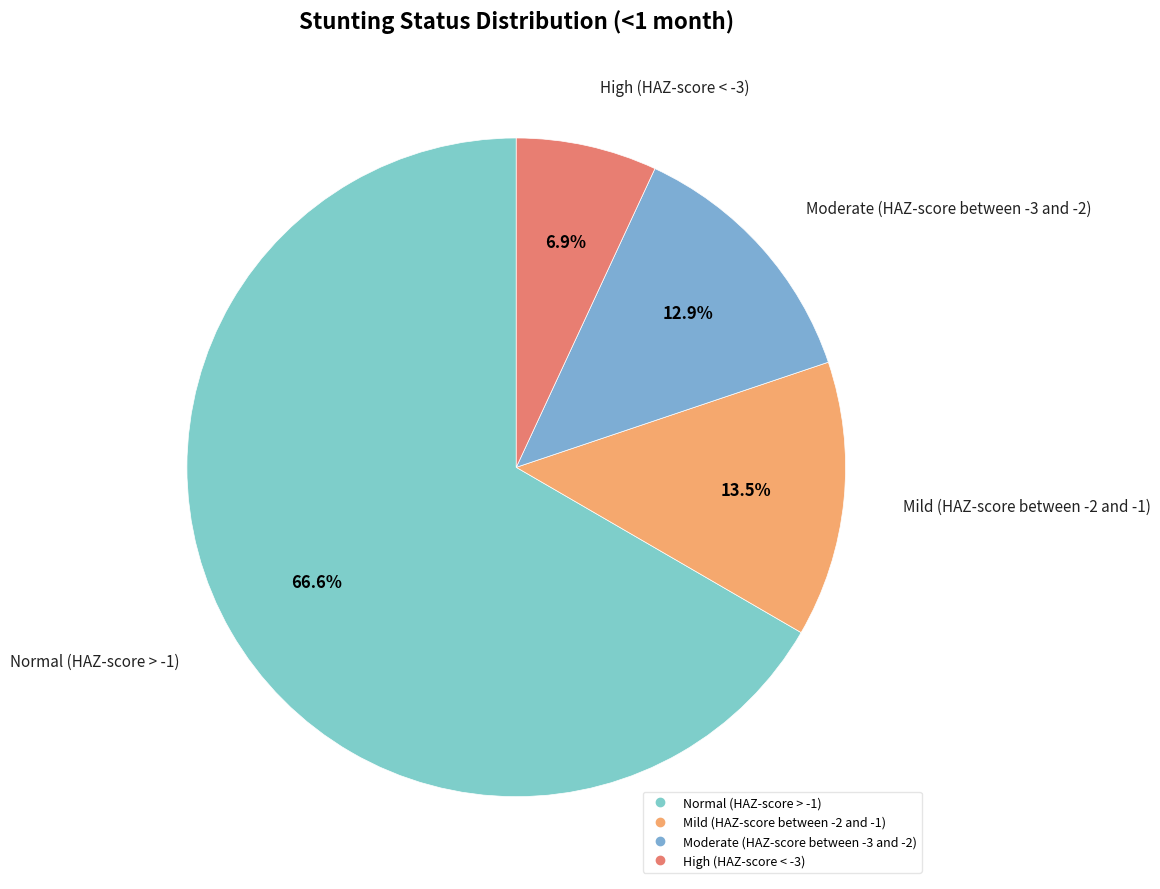

Rank the categories by value from lowest to highest.

High (HAZ-score < -3), Moderate (HAZ-score between -3 and -2), Mild (HAZ-score between -2 and -1), Normal (HAZ-score > -1)